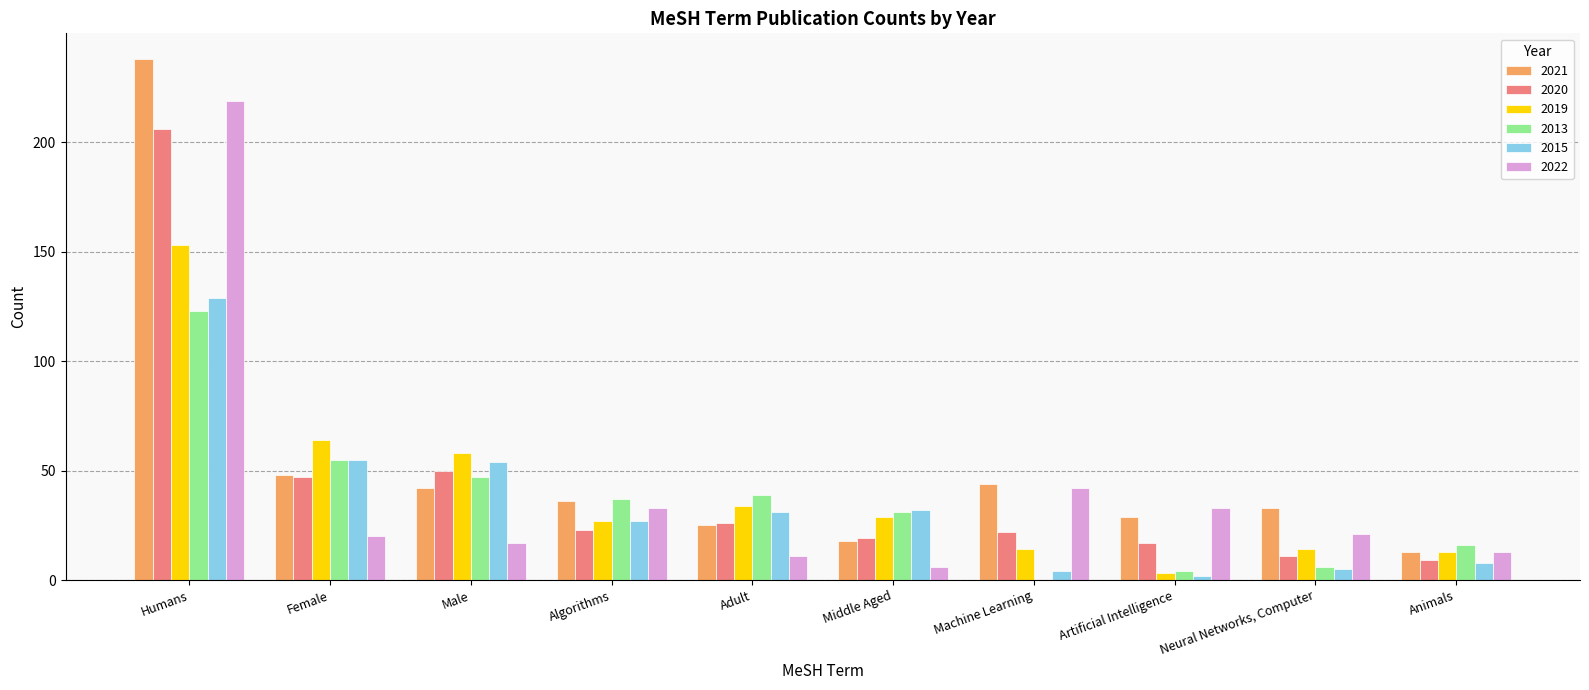

At which label is 2013 closest to 61?

Female